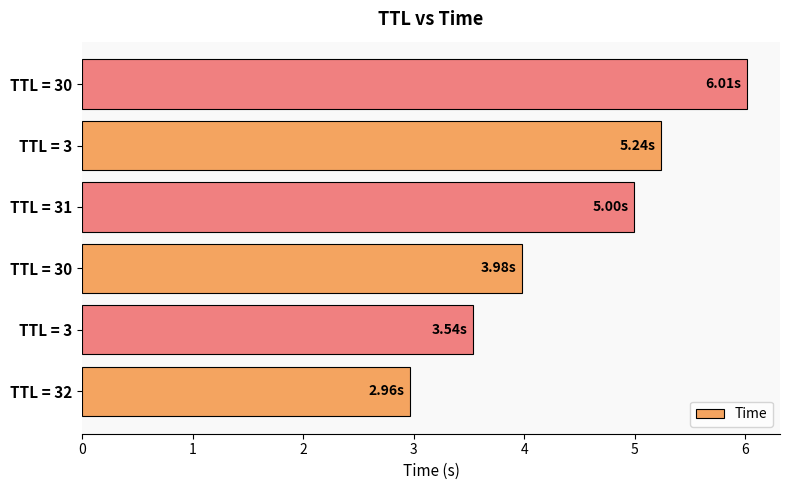

How many categories are shown in the chart?

6